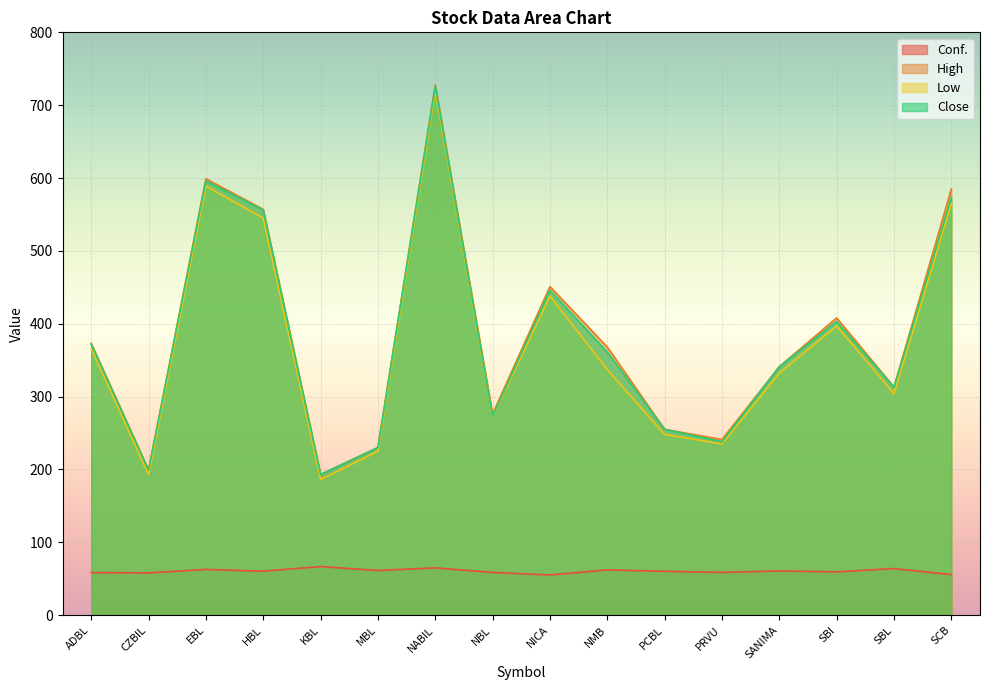

Where is High nearest to the value 460?

NICA